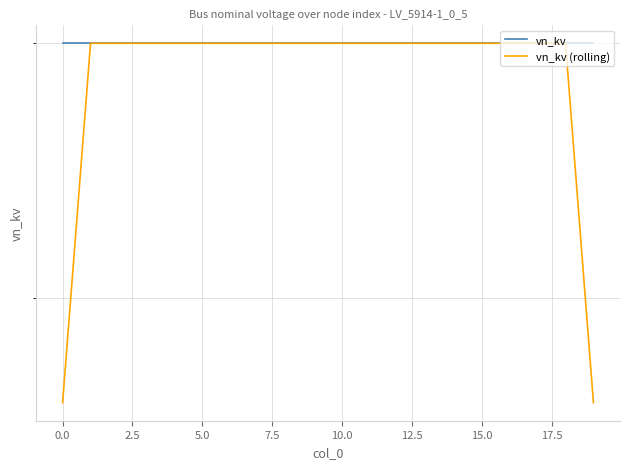

What is the sum of the vn_kv (rolling) values at 18 and 15.0?

0.8